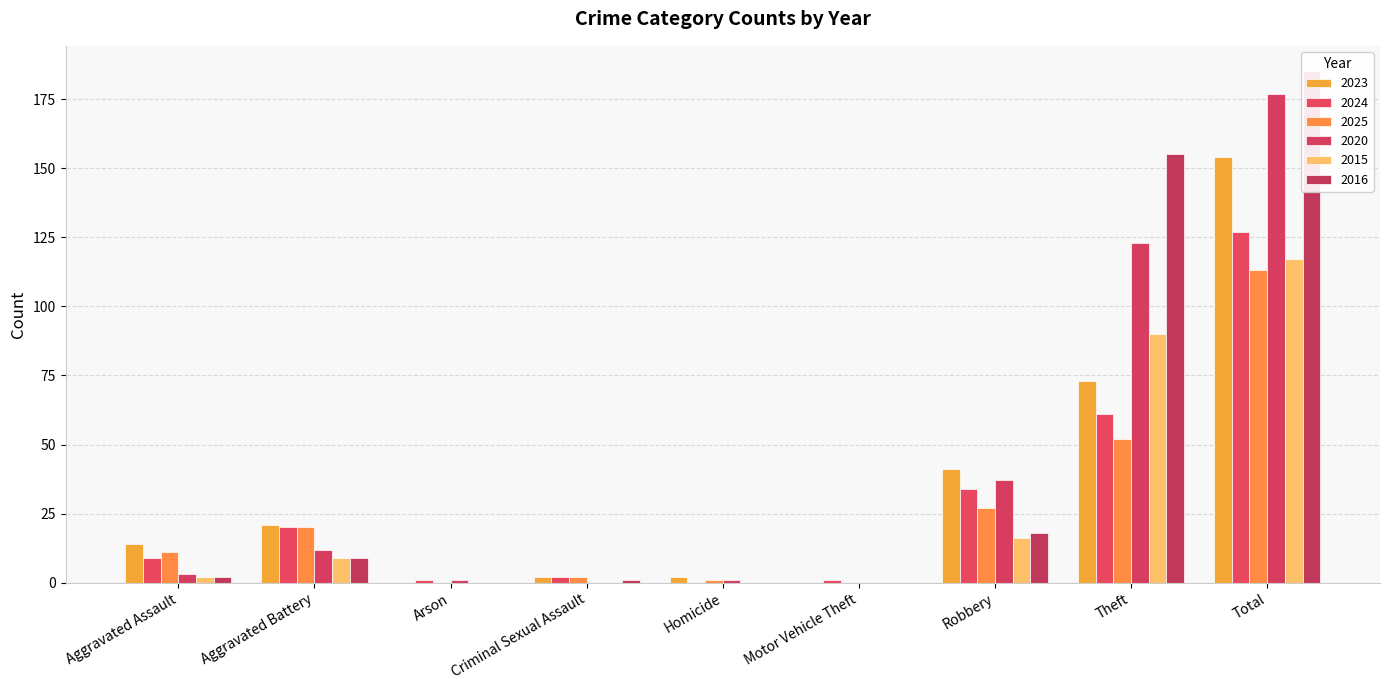

Reading left to right, extract all data points from this chart.

2023: Aggravated Assault=14	Aggravated Battery=21	Arson=0	Criminal Sexual Assault=2	Homicide=2	Motor Vehicle Theft=0	Robbery=41	Theft=73	Total=154
2024: Aggravated Assault=9	Aggravated Battery=20	Arson=1	Criminal Sexual Assault=2	Homicide=0	Motor Vehicle Theft=1	Robbery=34	Theft=61	Total=127
2025: Aggravated Assault=11	Aggravated Battery=20	Arson=0	Criminal Sexual Assault=2	Homicide=1	Motor Vehicle Theft=0	Robbery=27	Theft=52	Total=113
2020: Aggravated Assault=3	Aggravated Battery=12	Arson=1	Criminal Sexual Assault=0	Homicide=1	Motor Vehicle Theft=0	Robbery=37	Theft=123	Total=177
2015: Aggravated Assault=2	Aggravated Battery=9	Arson=0	Criminal Sexual Assault=0	Homicide=0	Motor Vehicle Theft=0	Robbery=16	Theft=90	Total=117
2016: Aggravated Assault=2	Aggravated Battery=9	Arson=0	Criminal Sexual Assault=1	Homicide=0	Motor Vehicle Theft=0	Robbery=18	Theft=155	Total=185